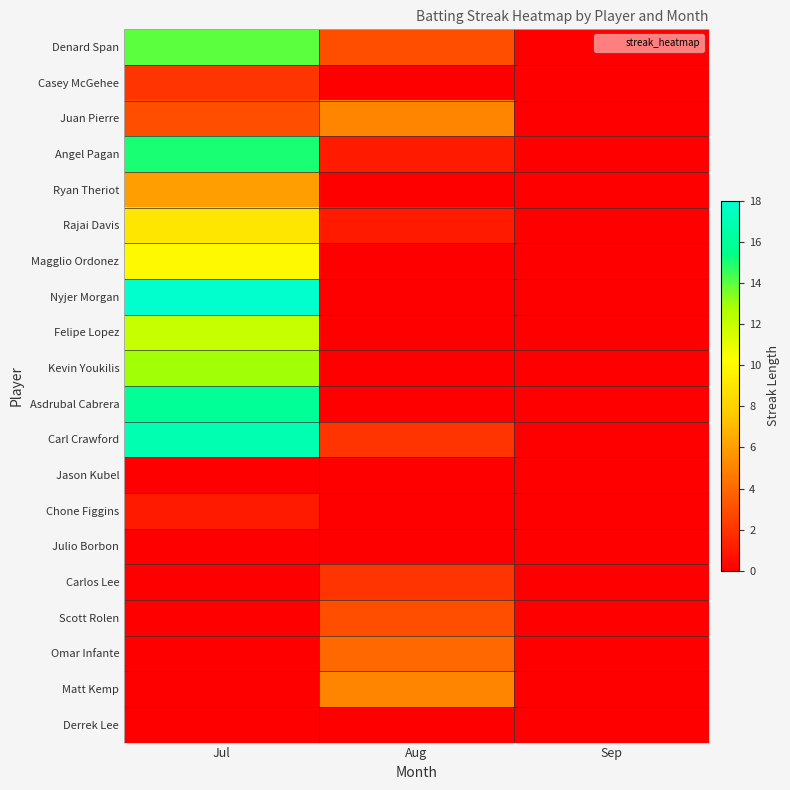

Between Jul and Aug, which is larger?

Jul